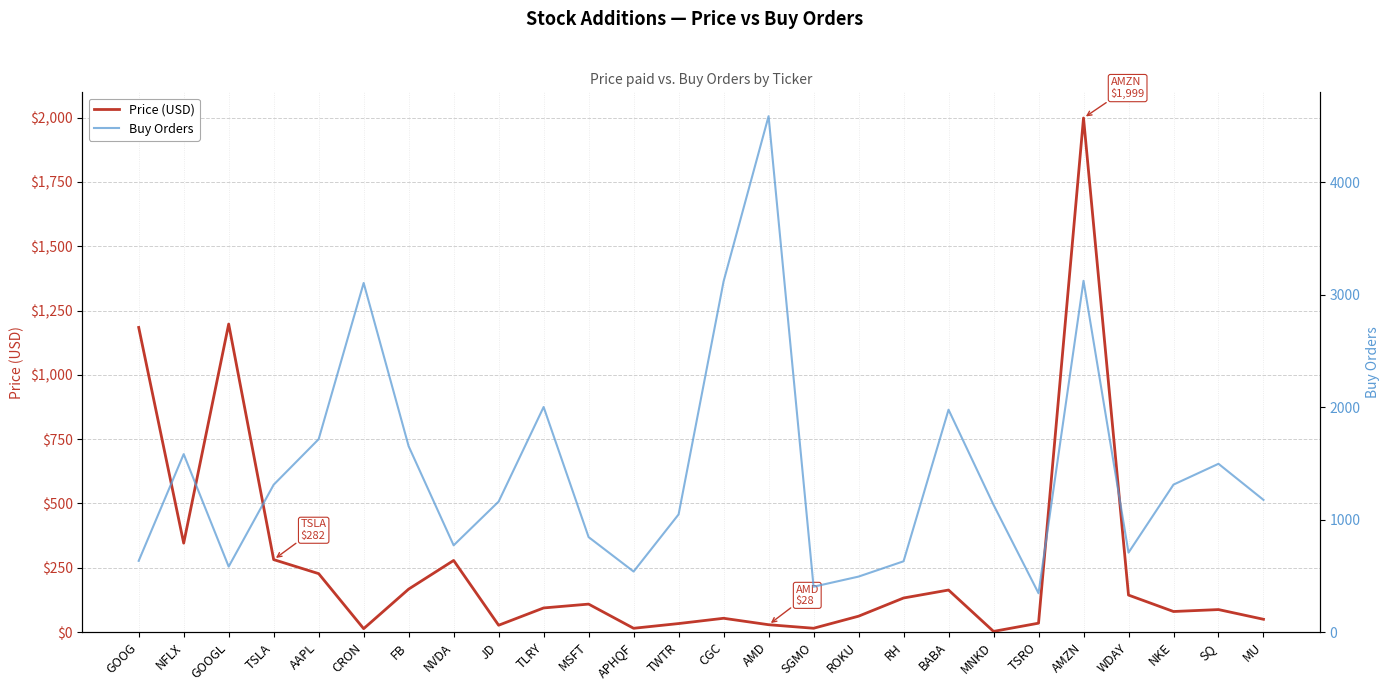

What is the greatest value displayed?

4587.0